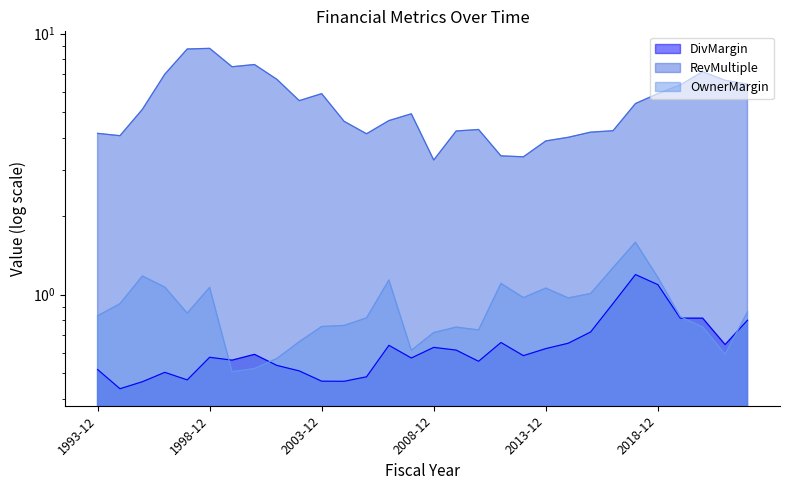

How many distinct data groups are displayed?

3